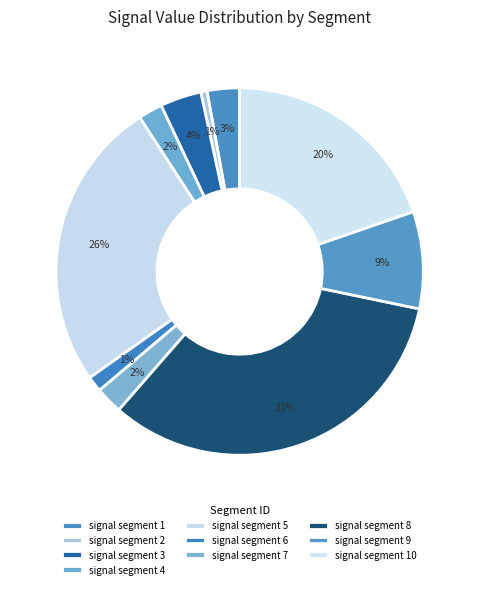

How many slices are in this pie chart?

10